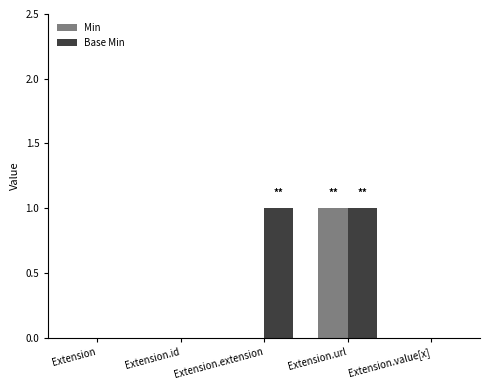

Which series changed the most between Extension.id and Extension.extension?

Base Min